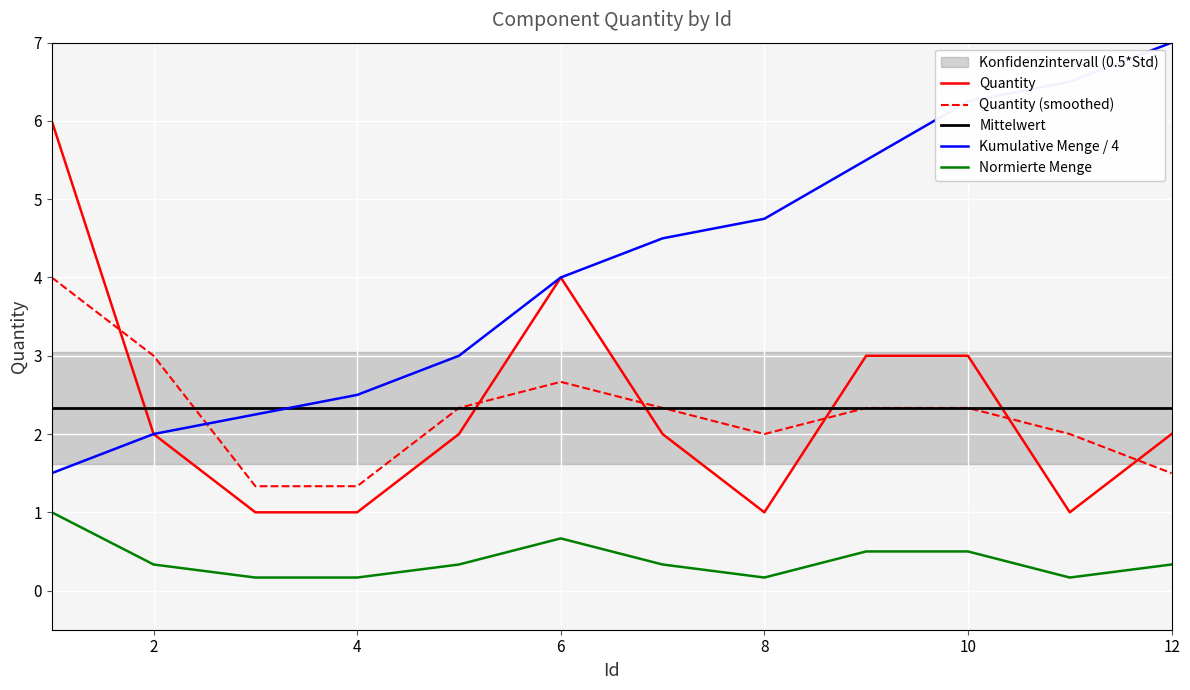

After their last crossing, which series has the higher values: Mittelwert or Quantity (smoothed)?

Mittelwert